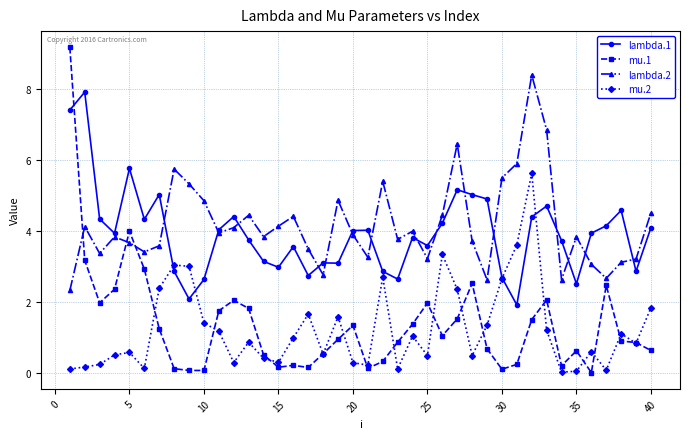

Does the chart display data point markers on the line(s)?

Yes